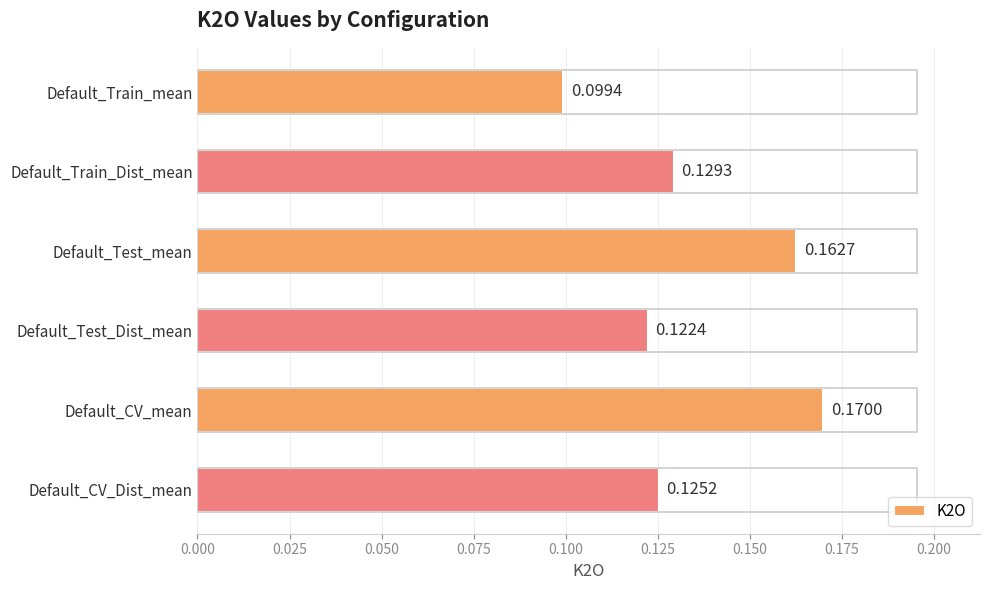

Which label corresponds to the smallest value in the chart?

Default_Train_mean